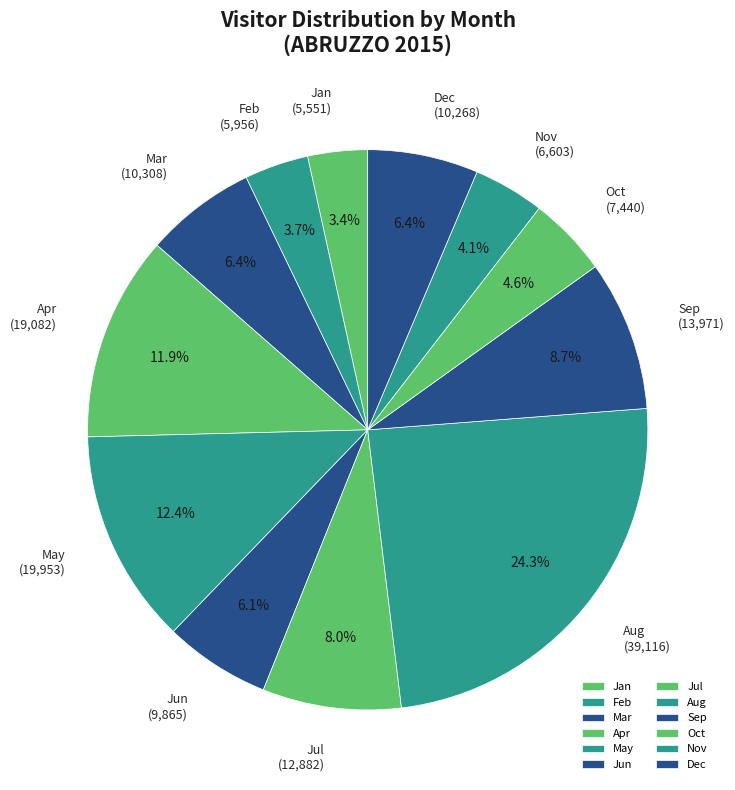

Is there any slice that represents more than half of the pie?

No